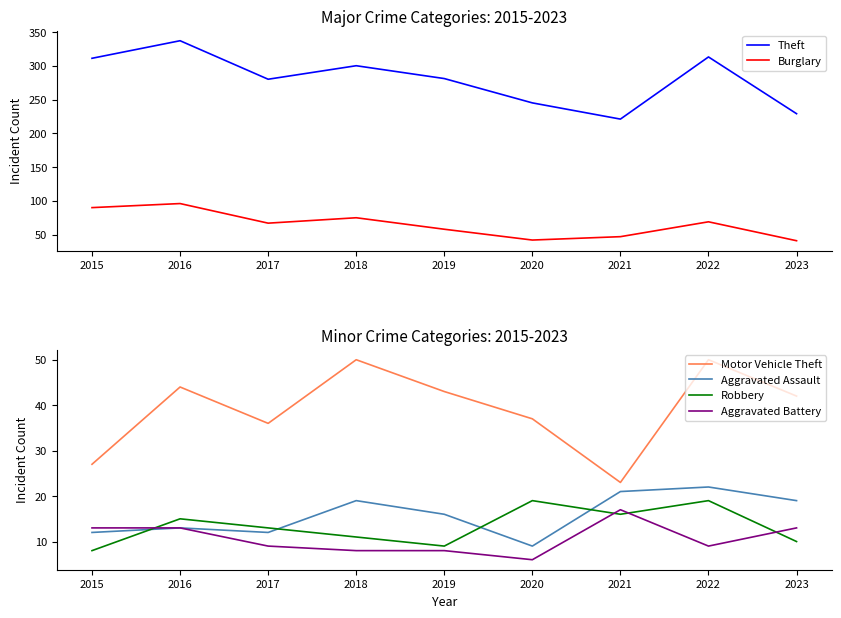

How many lines are shown in the chart?

6